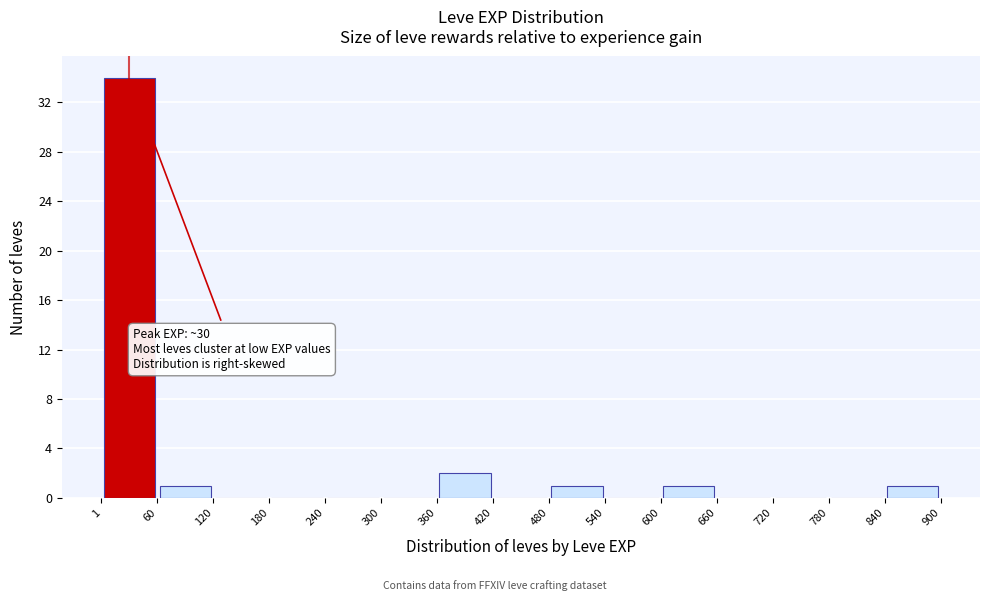

Which range on the x-axis has the tallest bar?

1 to 60